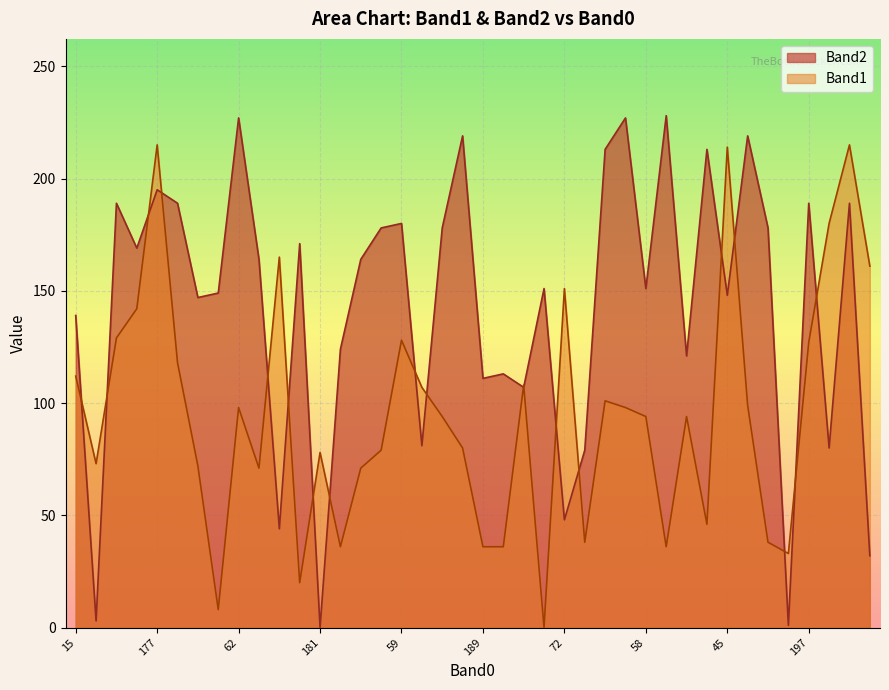

Which category has the highest value in the Band2 series?

23